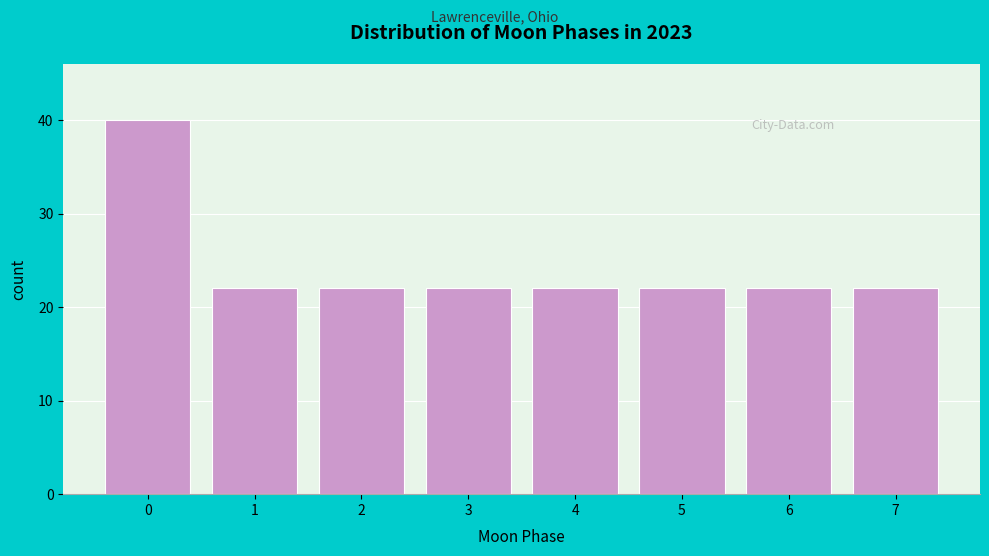

Reading left to right, list every bar in this chart as the range it spans on the x-axis followed by its height. The values are not printed on the chart, so give them approximately, as read against the axis.

-0.5 to 0.5: 40
0.5 to 1.5: 22
1.5 to 2.5: 22
2.5 to 3.5: 22
3.5 to 4.5: 22
4.5 to 5.5: 22
5.5 to 6.5: 22
6.5 to 7.5: 22